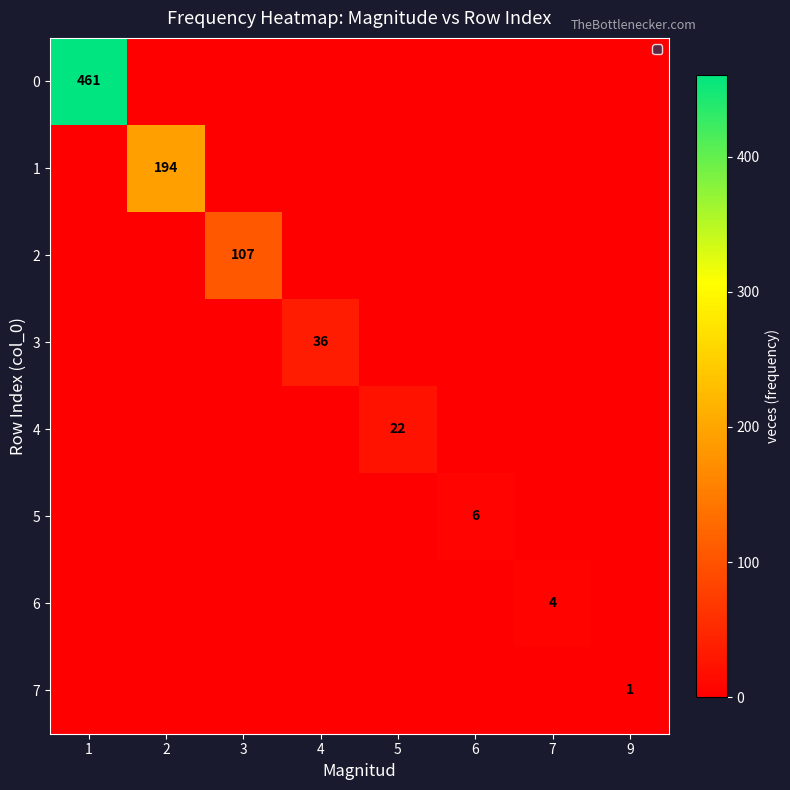

The value of 6 at 7 is 1. True or false?

False